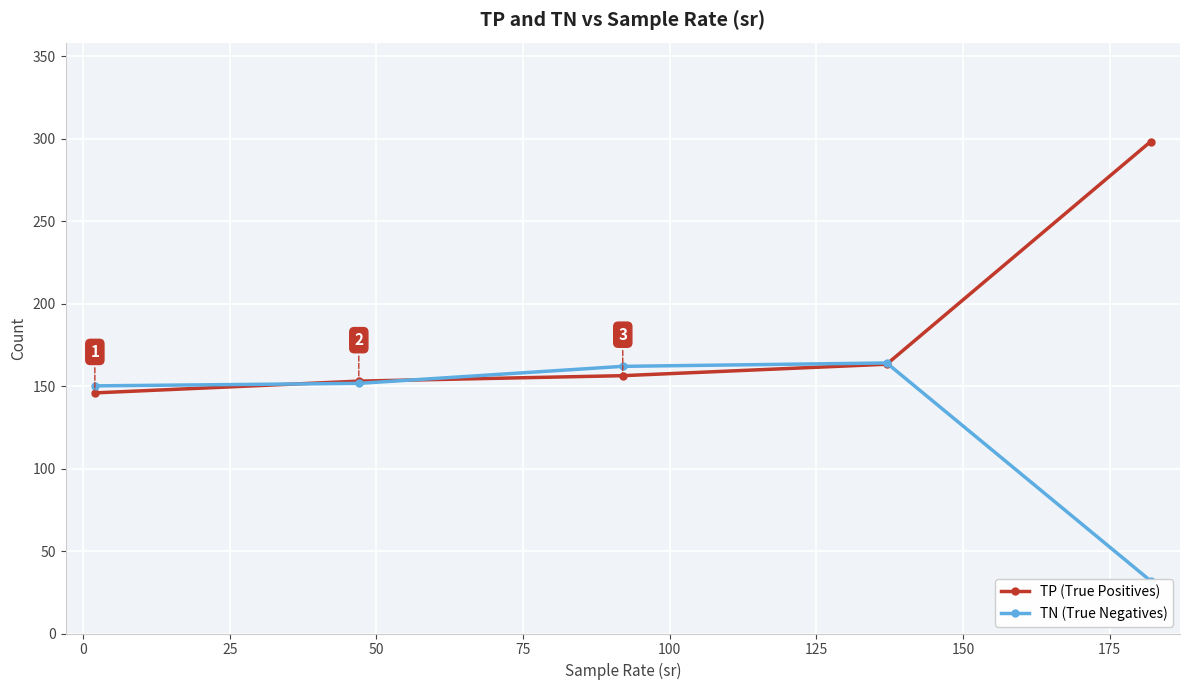

Does the chart display data point markers on the line(s)?

Yes